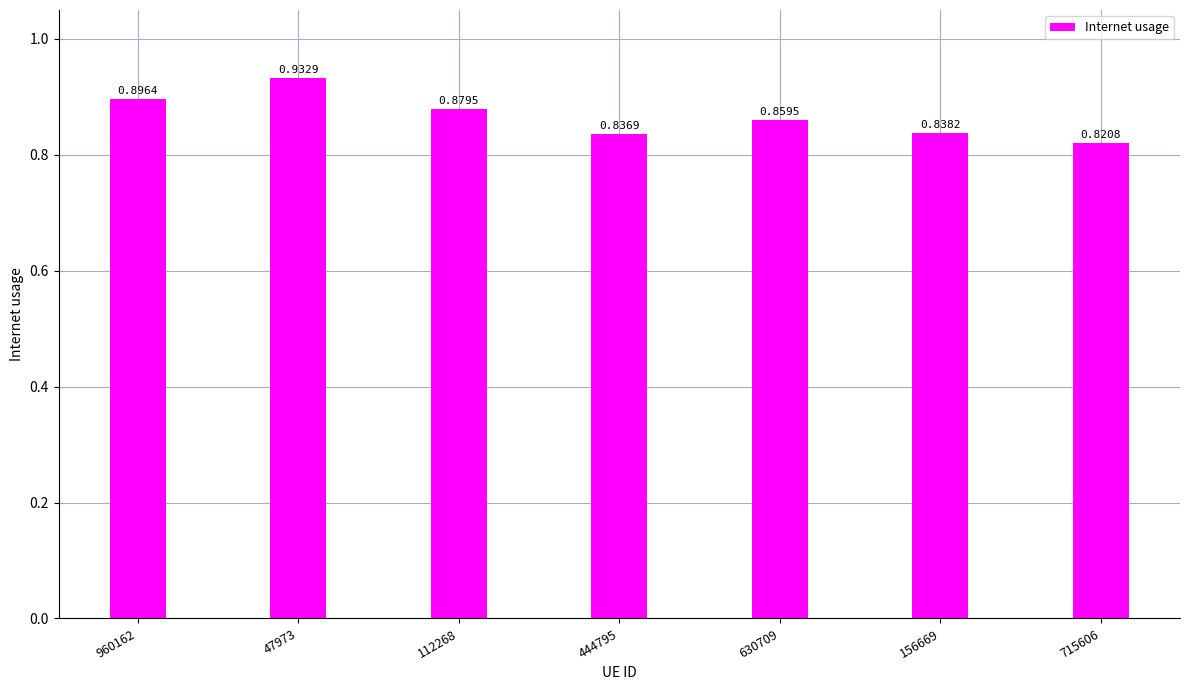

What is the sum of all values?

6.1